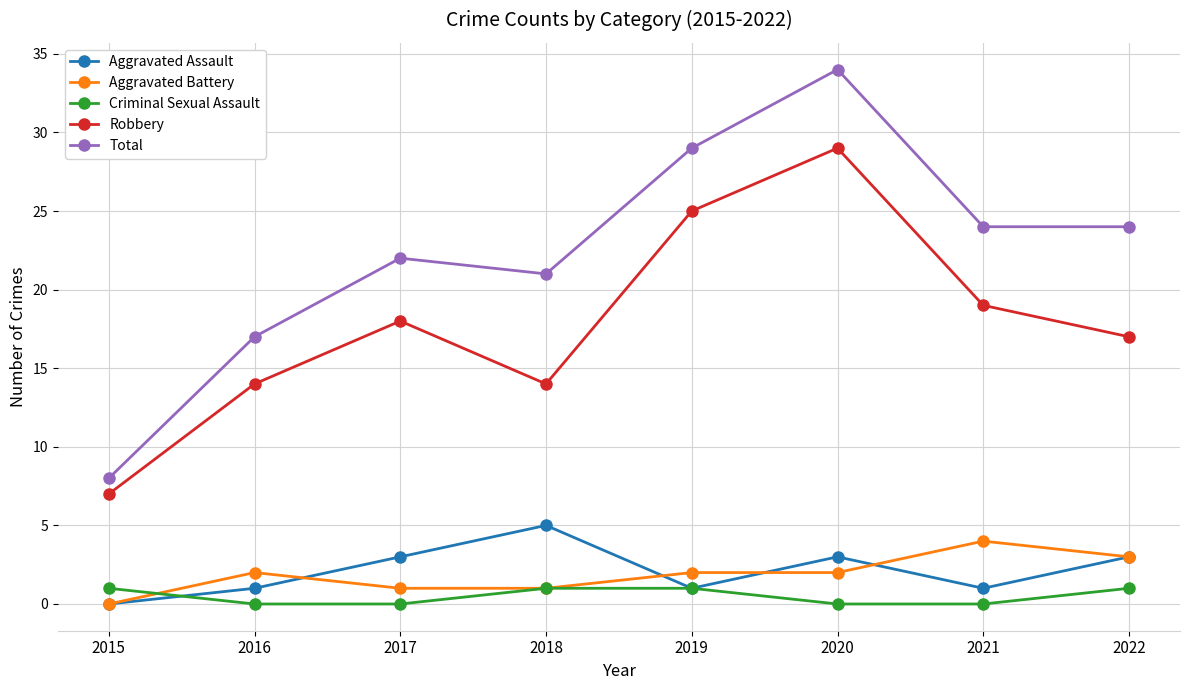

At how many categories does at least one series exceed 10?

7